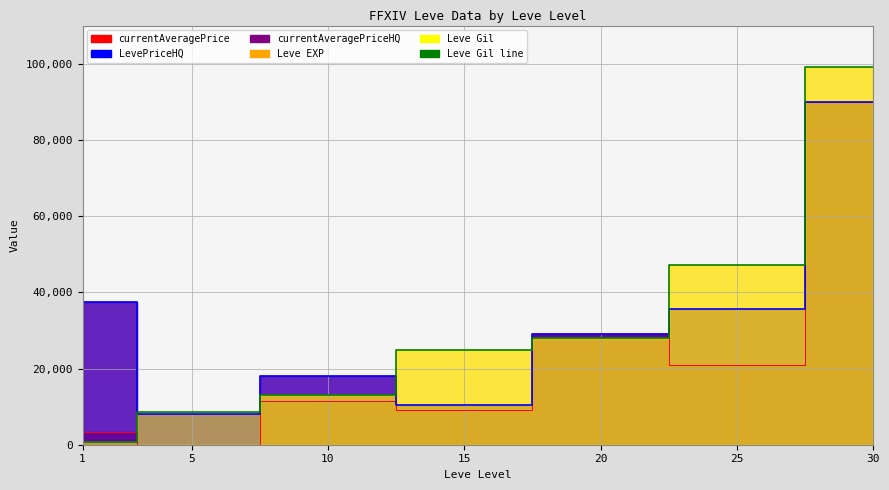

What is the value of the 2nd point from the left?

8460